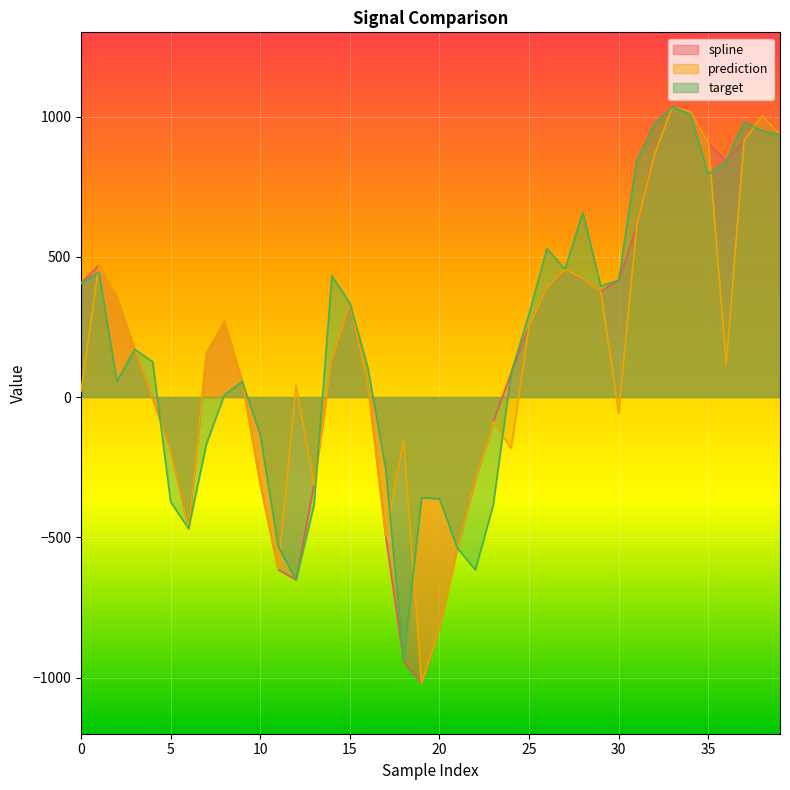

List the labels in order of prediction value, largest first.

33, 34, 38, 39, 37, 35, 32, 31, 1, 27, 28, 26, 29, 2, 15, 8, 25, 3, 7, 14, 36, 9, 16, 12, 0, 4, 30, 23, 18, 24, 5, 22, 10, 13, 6, 17, 21, 11, 20, 19